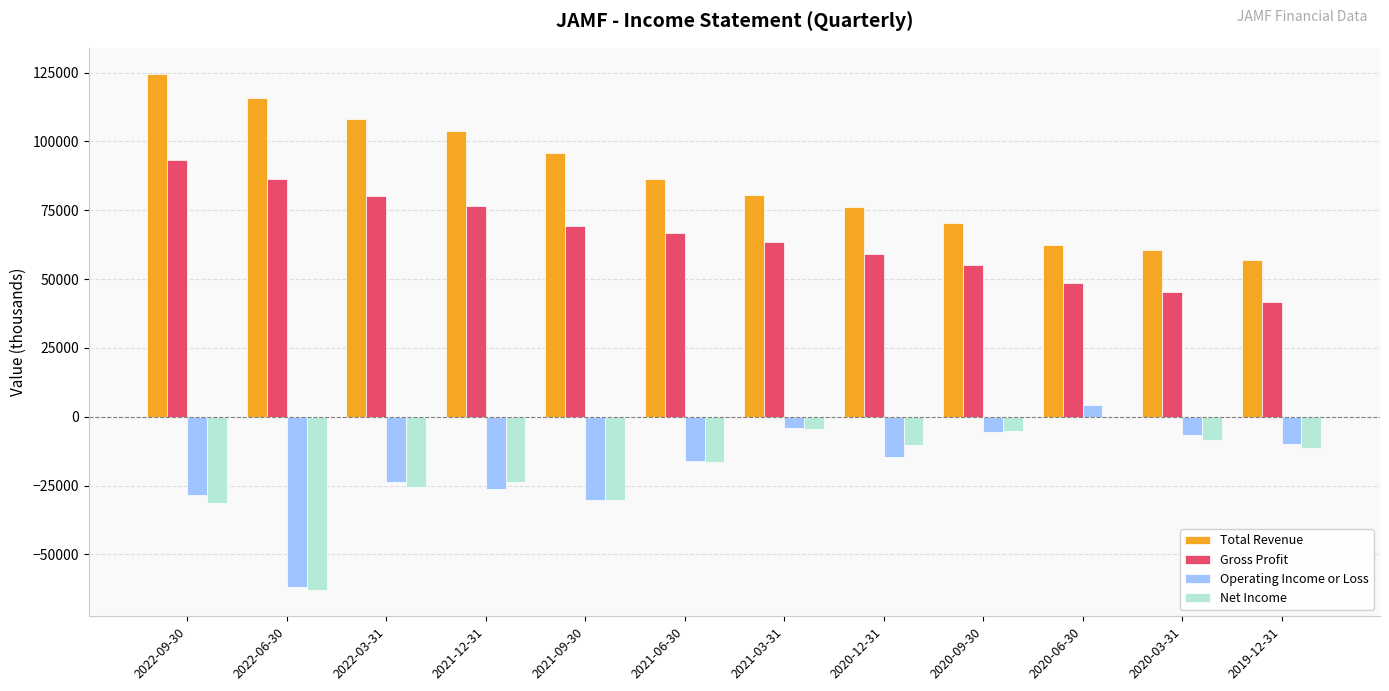

At which label does Operating Income or Loss reach its peak?

2020-06-30